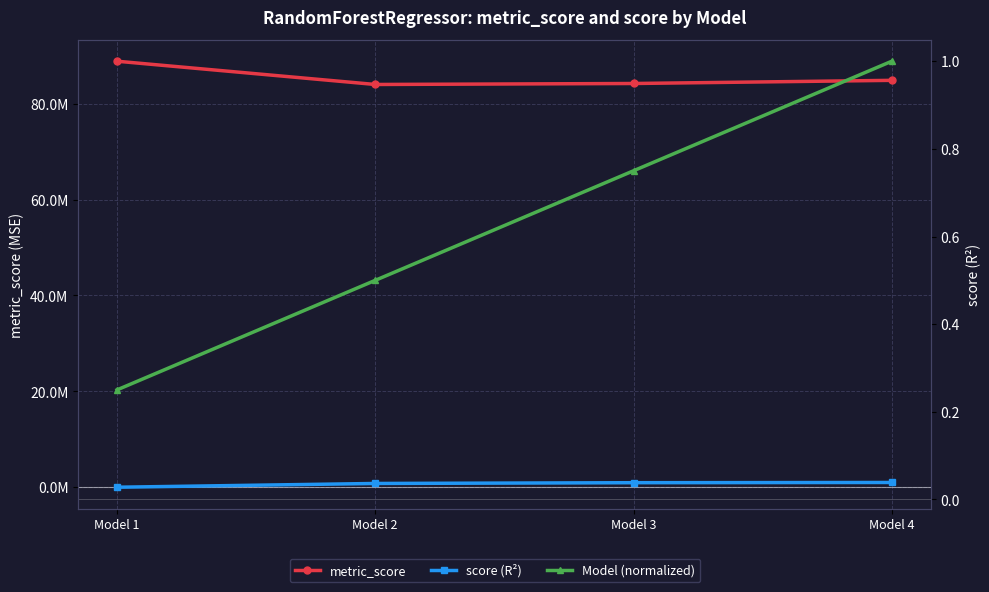

True or false: Model (normalized) and score (R²) cross at least once.

False